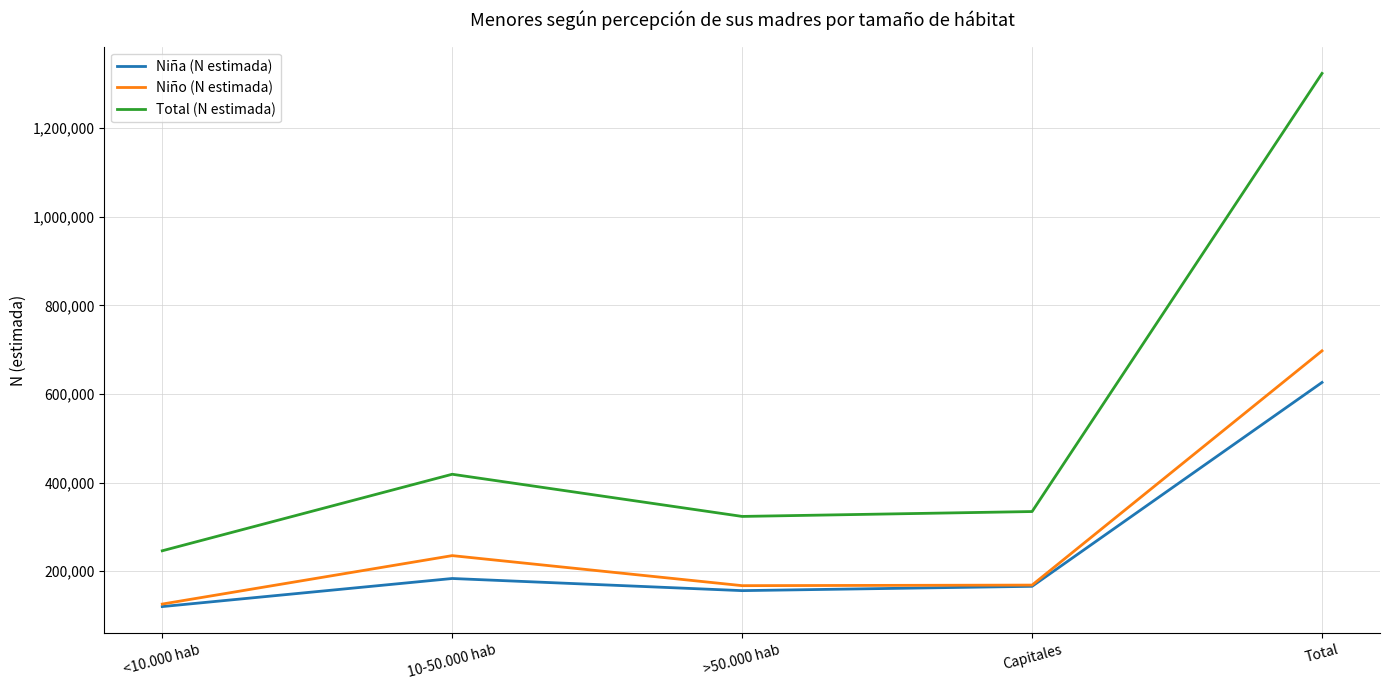

At which category does the chart reach its peak across all series?

Total